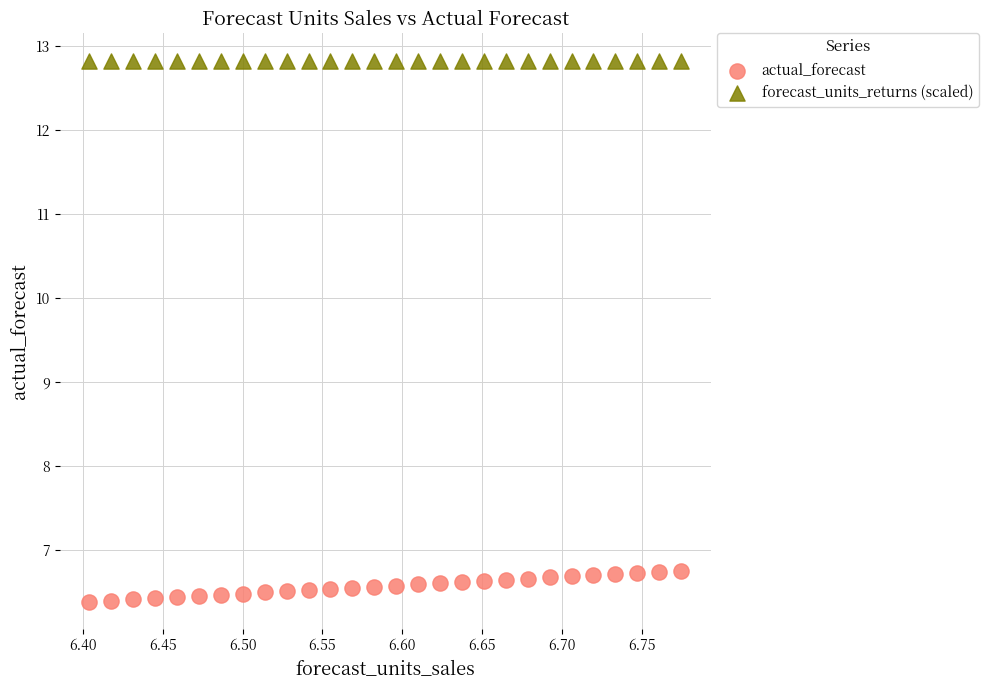

What are all the series names shown in the legend?

actual_forecast, forecast_units_returns (scaled)